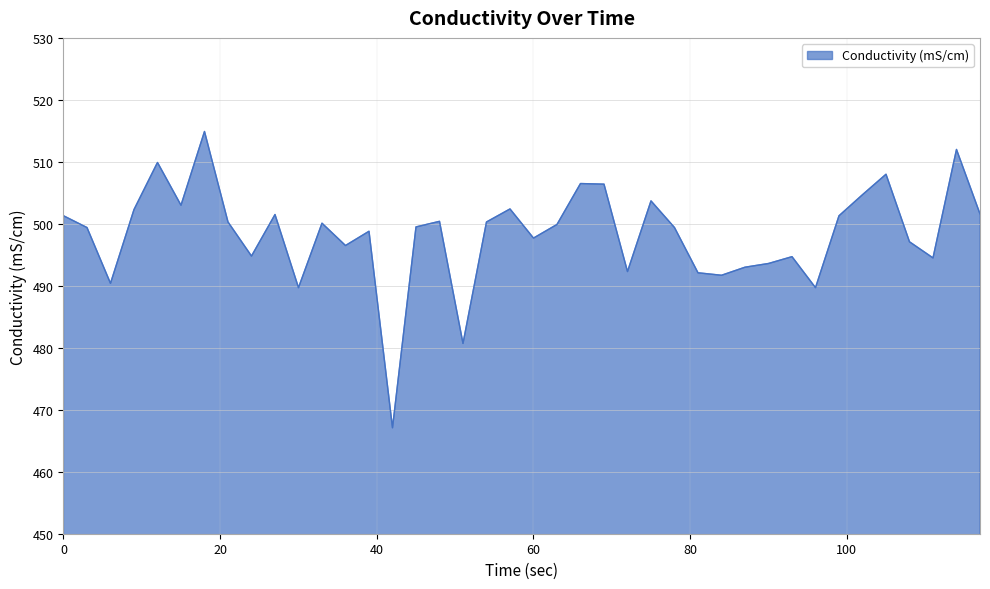

What is the greatest value displayed?

514.9